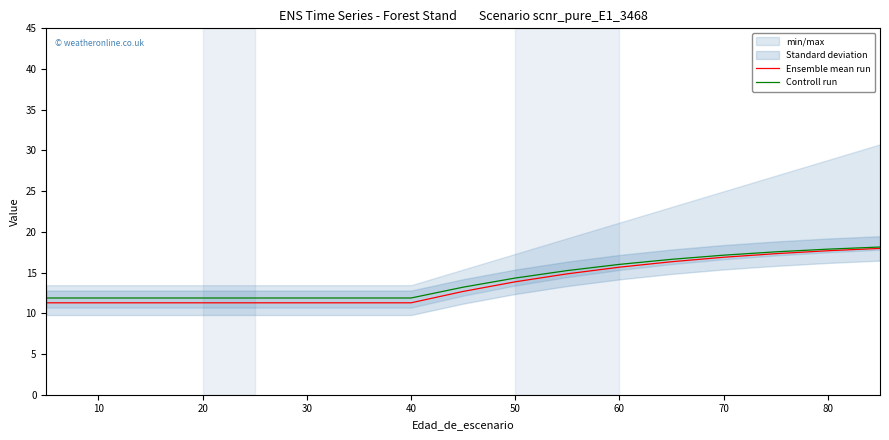

True or false: Ensemble mean run has more than 0 interior local peaks.

False